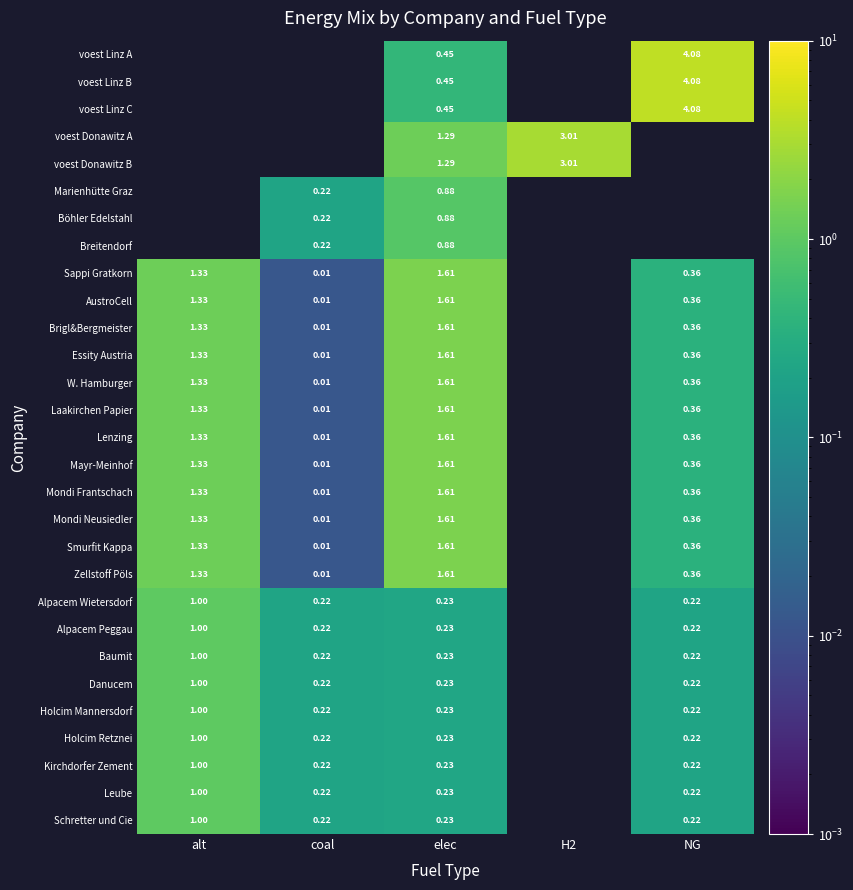

True or false: Lenzing has a value of 2.6 at elec.

False